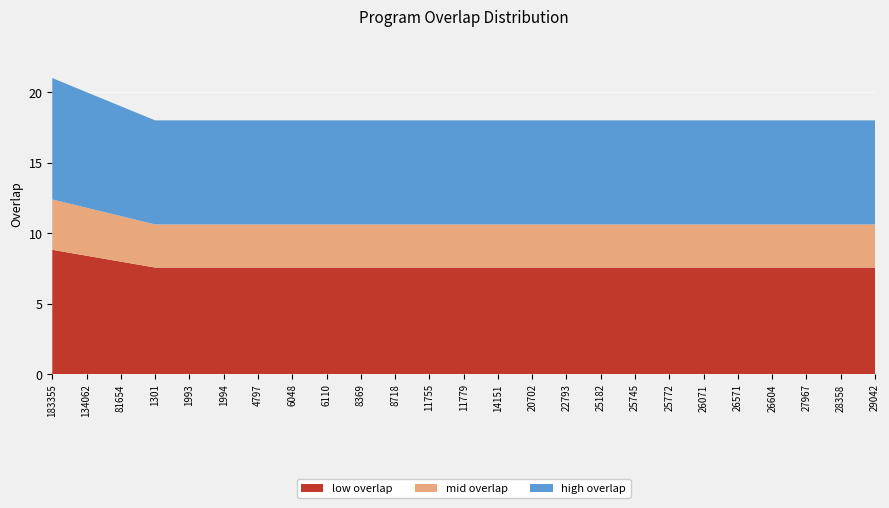

Reading right to left, transcribe all the data shown in this chart.

29042=18	28358=18	27967=18	26604=18	26571=18	26071=18	25772=18	25745=18	25182=18	22793=18	20702=18	14151=18	11779=18	11755=18	8718=18	8369=18	6110=18	6048=18	4797=18	1994=18	1993=18	1301=18	81654=19	134062=20	183355=21